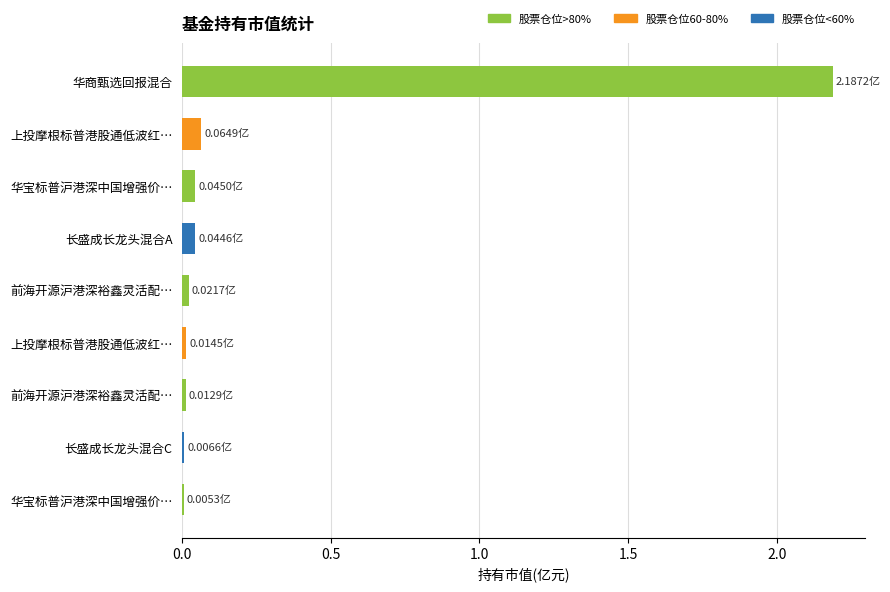

Are the bars horizontal?

Yes